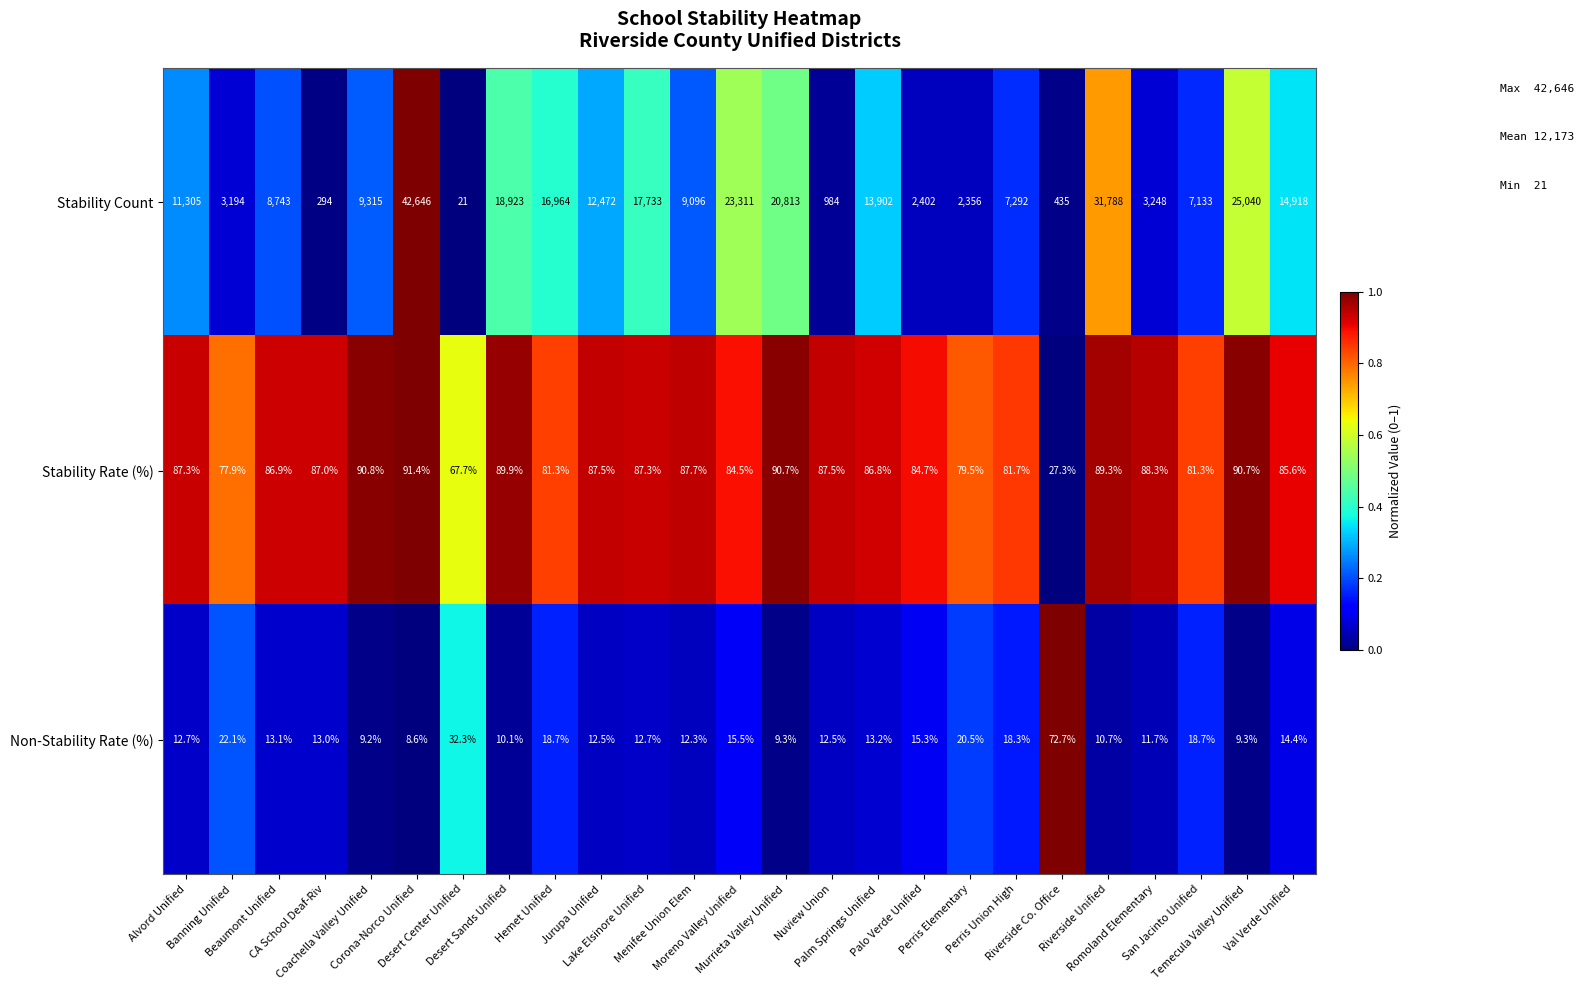

List the series in order of their peak value, highest first.

Stability Count, Stability Rate (%), Non-Stability Rate (%)